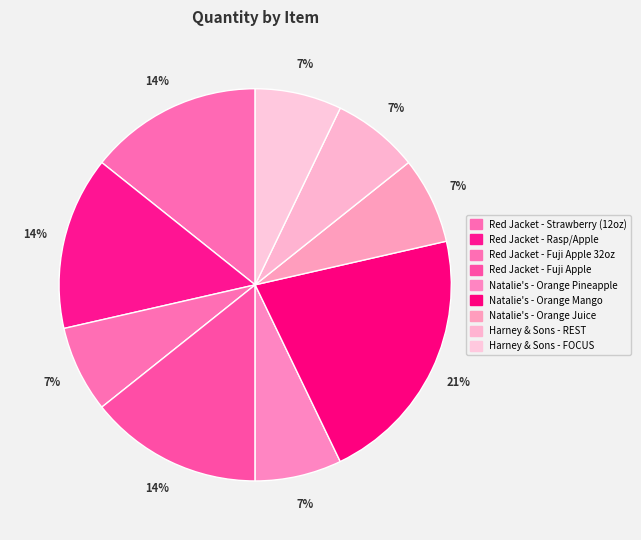

Count the number of slices in the pie.

9